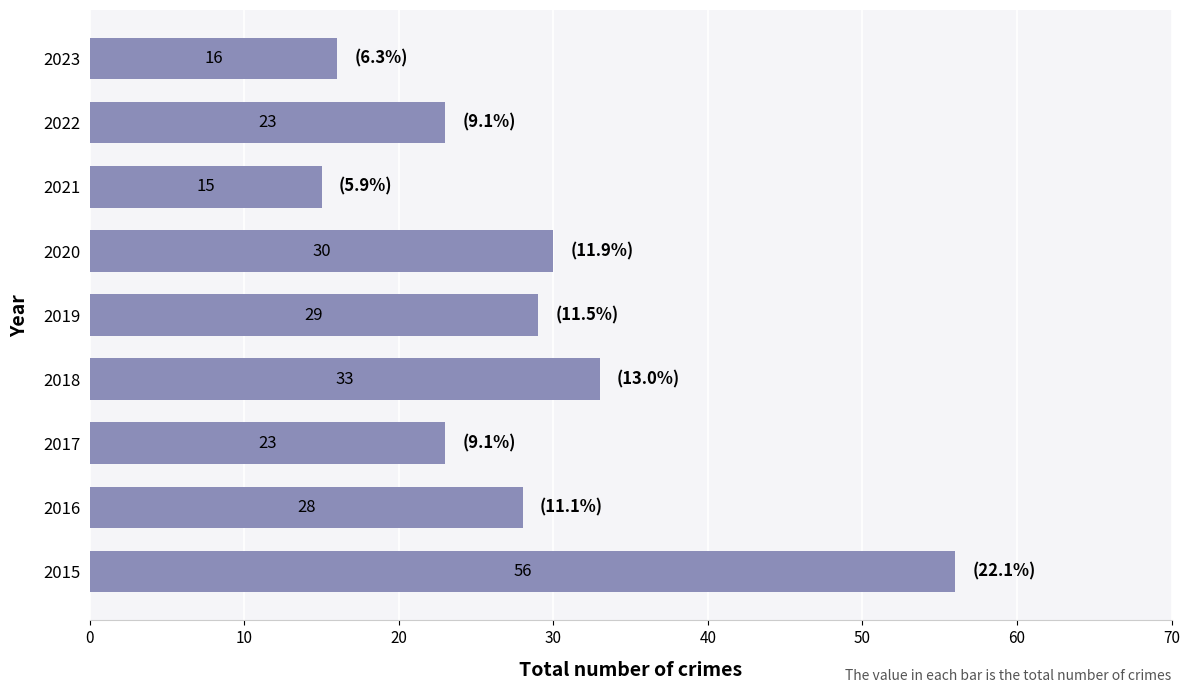

How many bars are there in total?

9